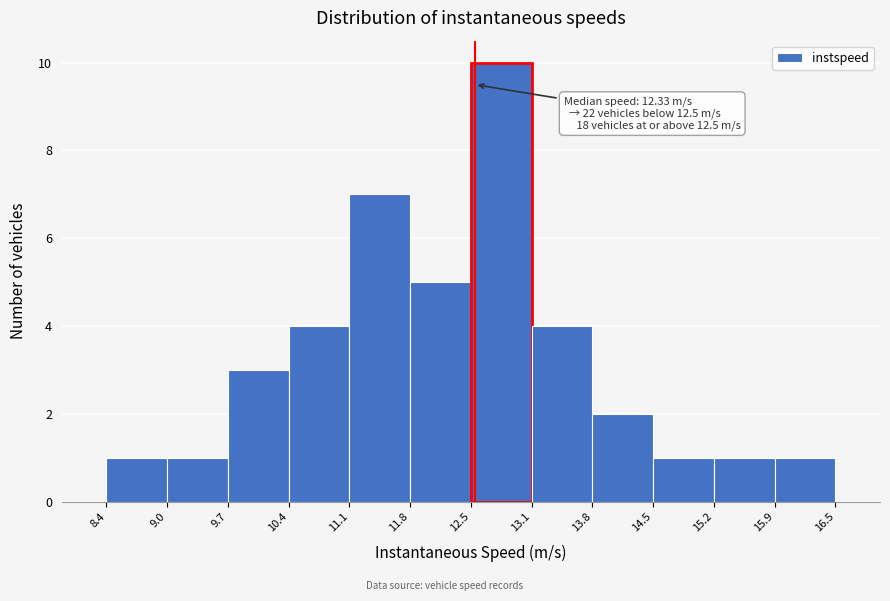

Which range on the x-axis has the tallest bar?

12.5 to 13.1